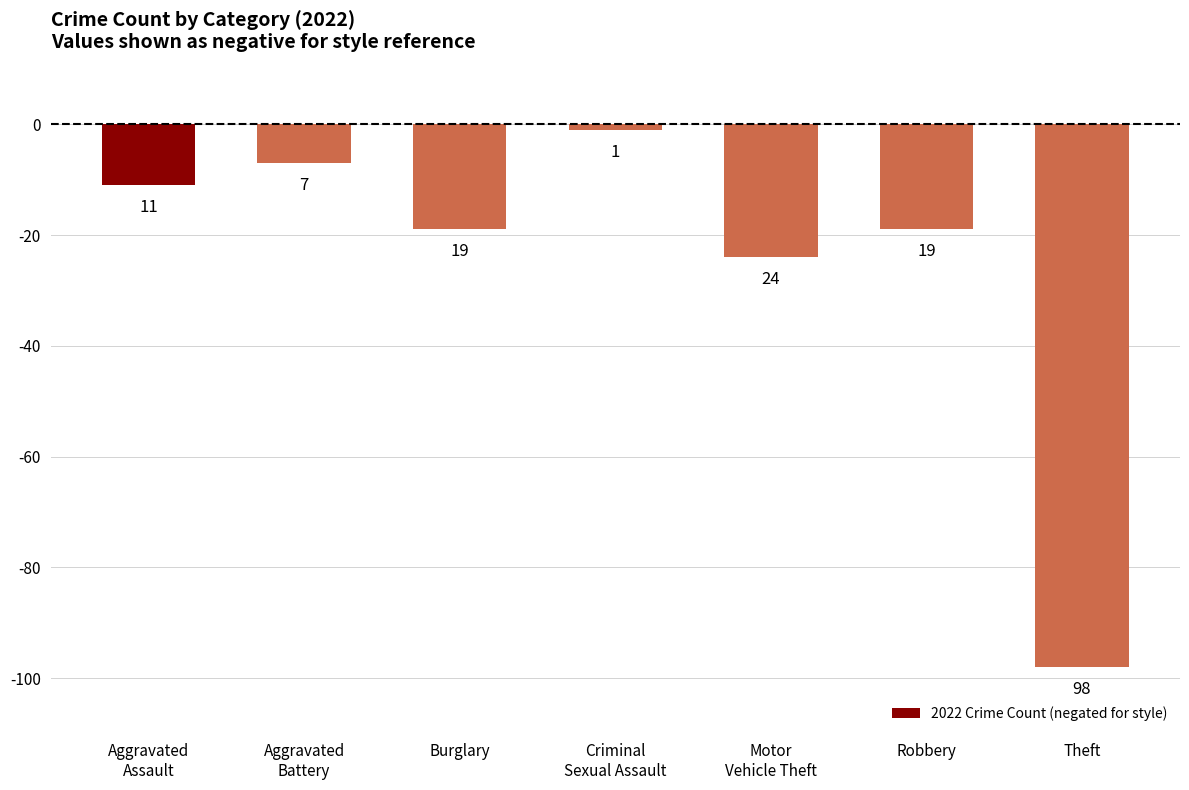

How many bars are there in total?

7